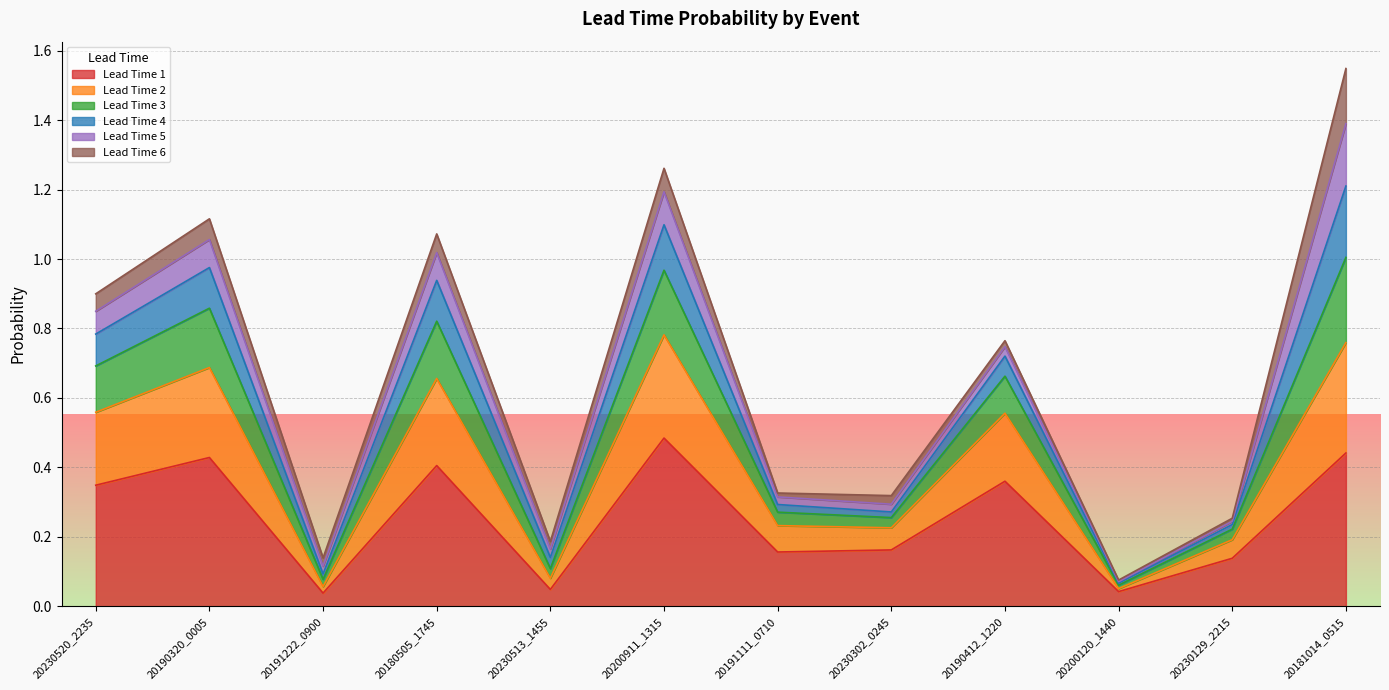

Which category has the highest value in the Lead Time 1 series?

20200911_1315